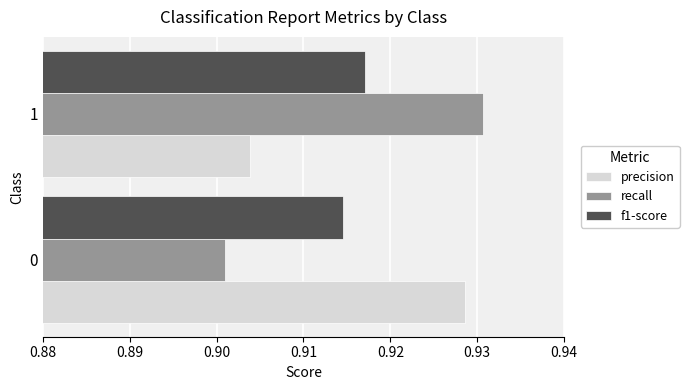

Is the value of recall at 0 greater than the value of precision at 0?

No